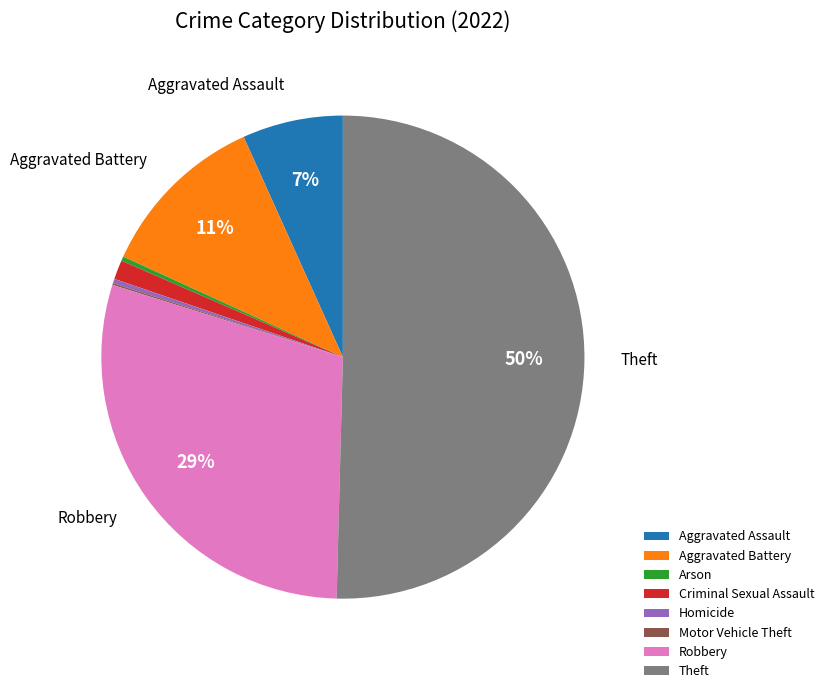

What is the ratio of the value at Robbery to the value at Homicide?

100.4